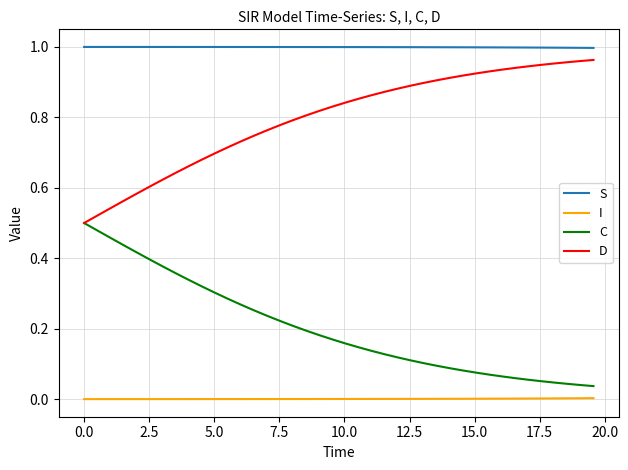

True or false: I and S intersect in this chart.

False